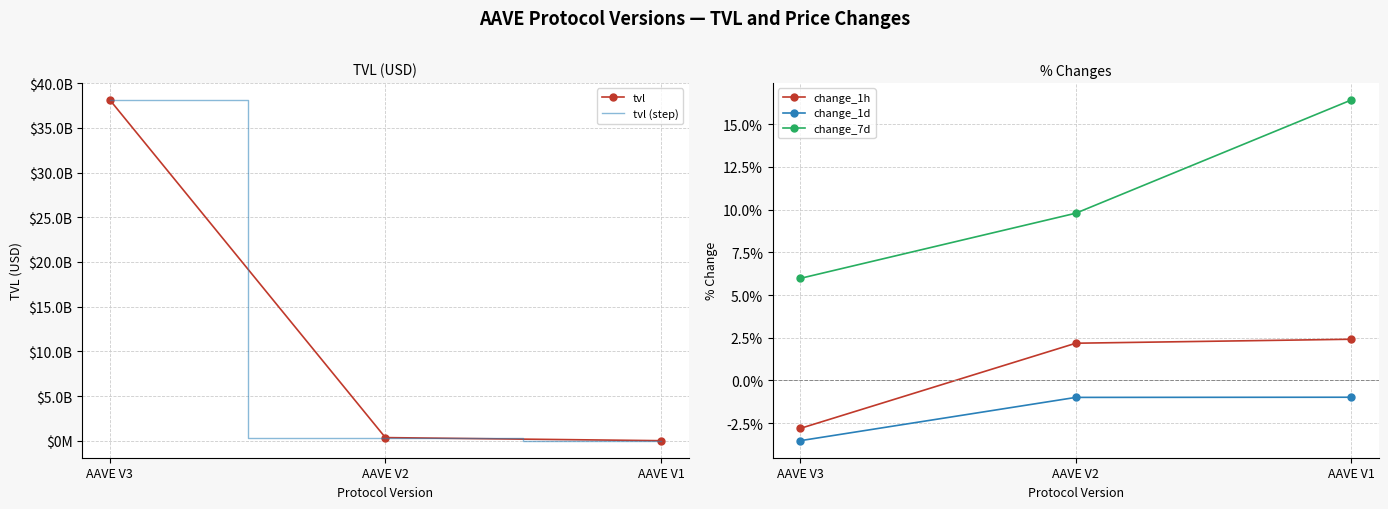

What is the difference between the tvl (step) values at AAVE V1 and AAVE V3?

38101900471.9